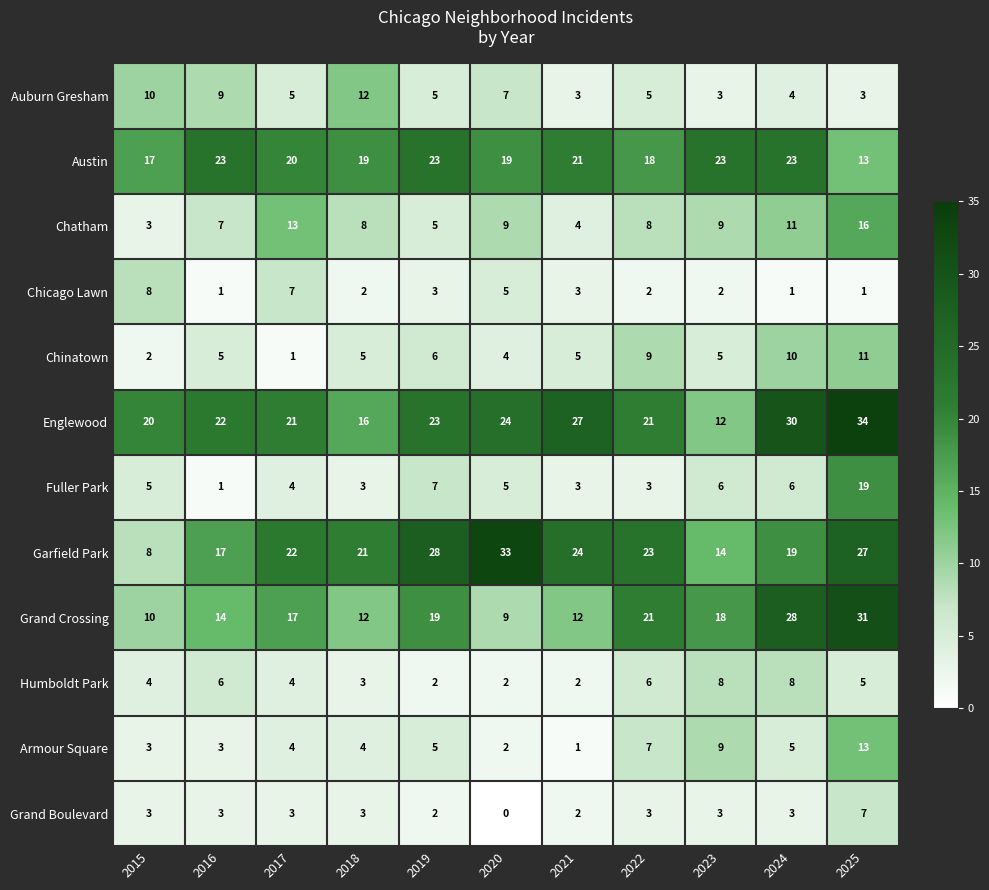

The Armour Square series shows 1 at 2018. True or false?

False